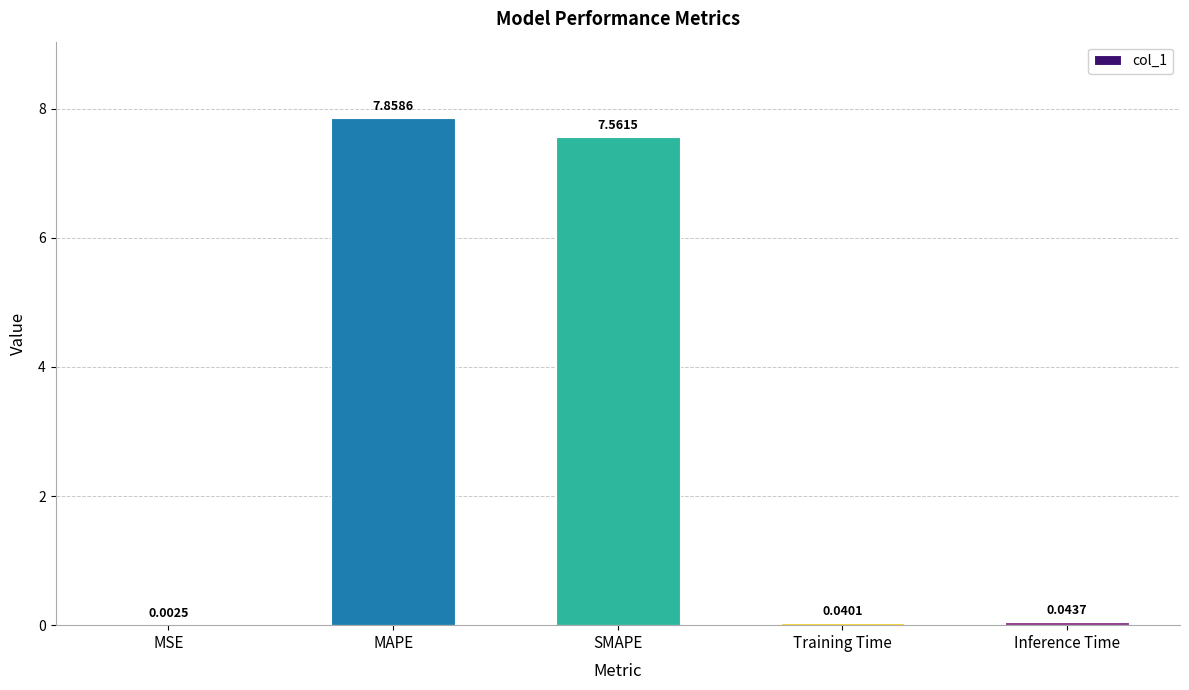

Where is the data nearest to the value 3?

Inference Time